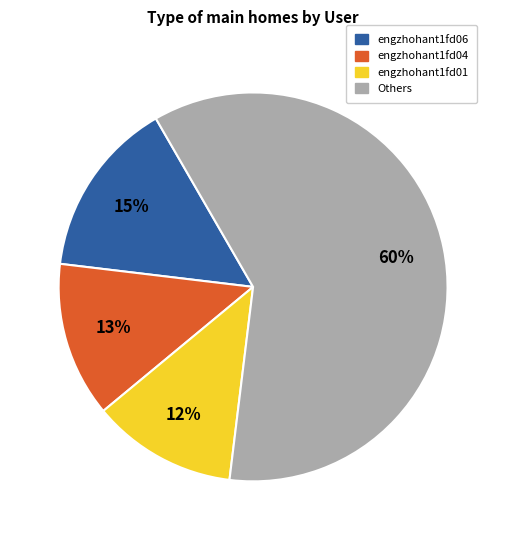

Is there a majority slice in this chart?

Yes